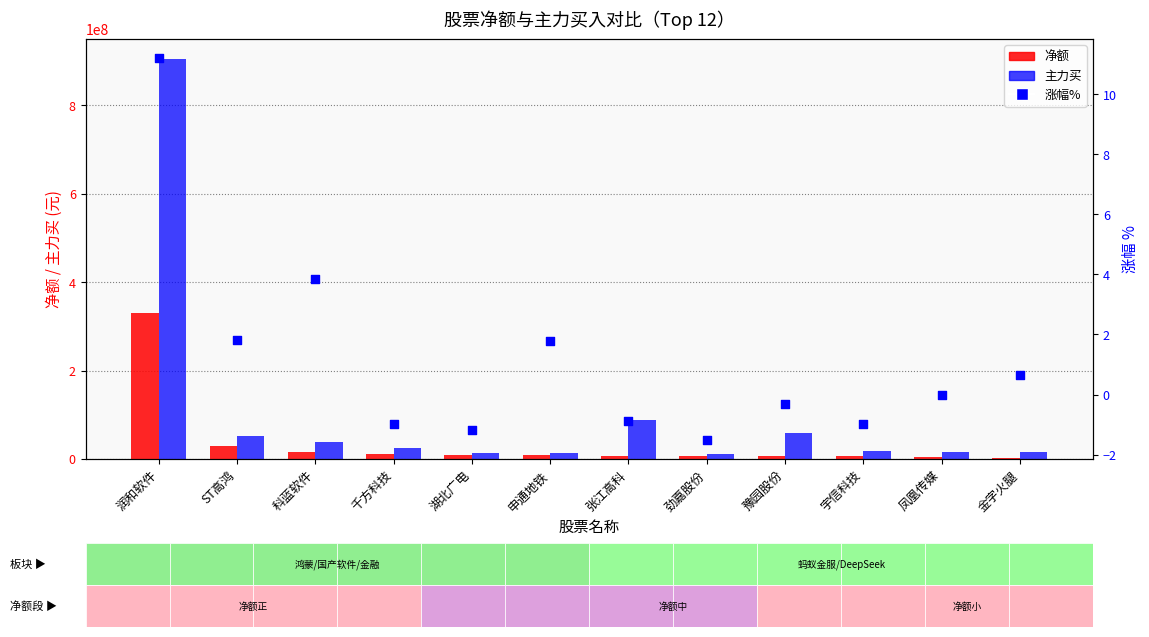

Which series has the widest spread of Y values?

主力买